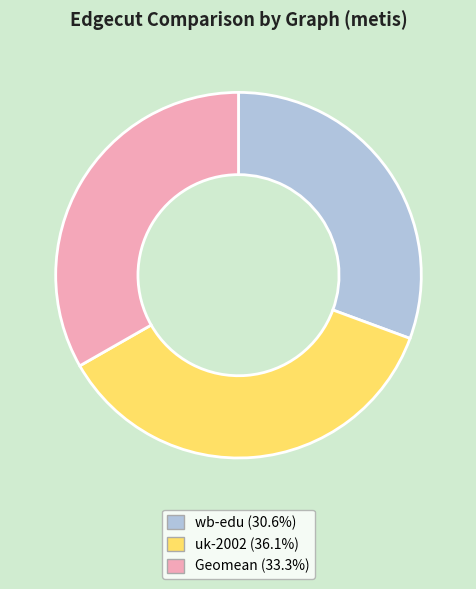

Rank the categories by value from lowest to highest.

wb-edu, Geomean, uk-2002